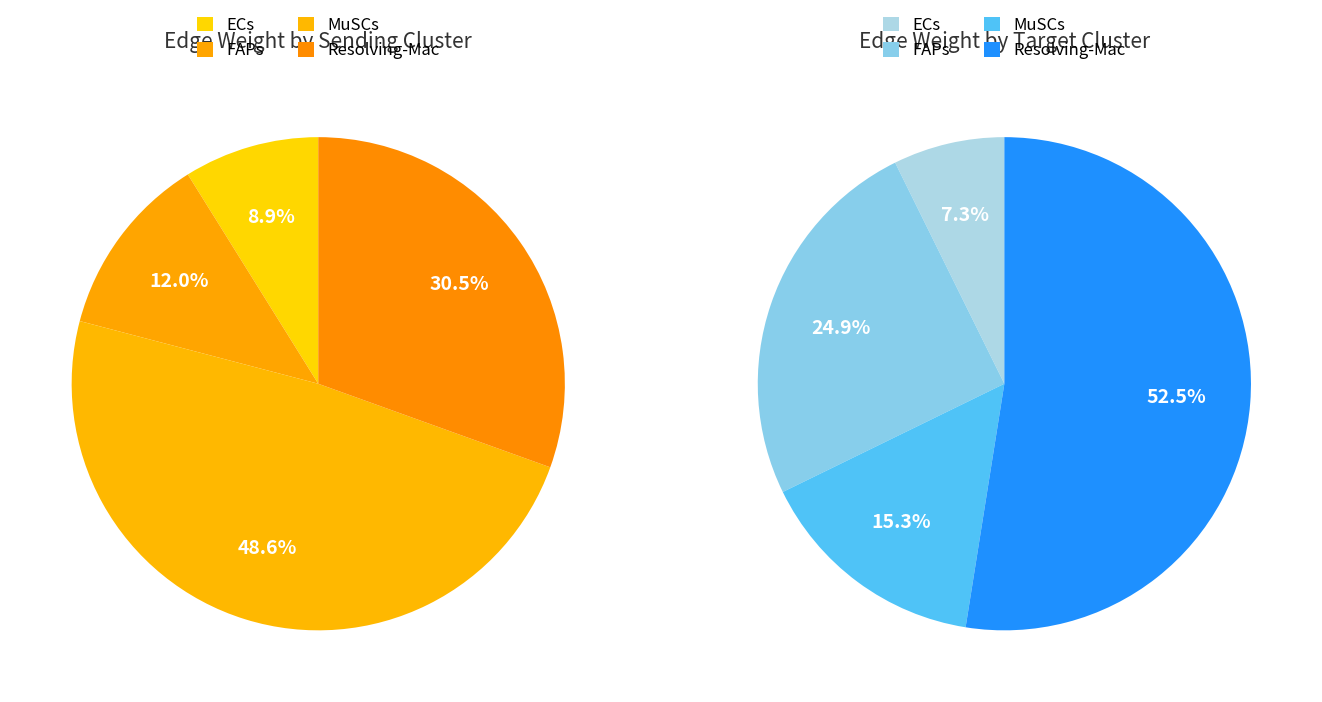

Which category has the biggest portion of the pie?

Resolving-Mac